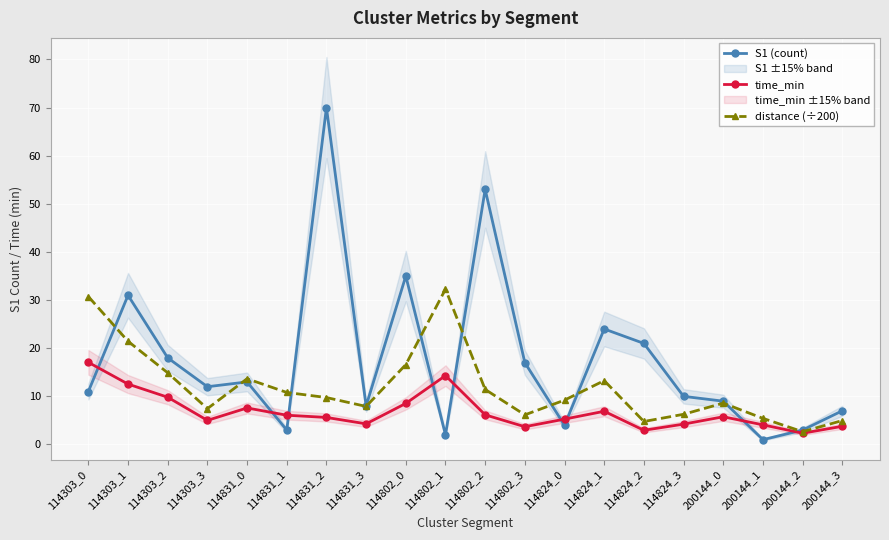

Reading left to right, what are all the values shown in this chart?

S1 (count): 11.0	31.0	18.0	12.0	13.0	3.0	70.0	8.0	35.0	2.0	53.0	17.0	4.0	24.0	21.0	10.0	9.0	1.0	3.0	7.0
time_min: 17.1	12.6	9.8	5.0	7.6	6.1	5.6	4.3	8.5	14.3	6.2	3.7	5.3	6.9	3.0	4.2	5.8	4.1	2.3	3.8
distance (÷200): 30.7	21.4	14.9	7.4	13.7	10.8	9.8	7.9	16.6	32.3	11.4	6.2	9.2	13.3	4.8	6.3	8.6	5.4	2.7	5.0